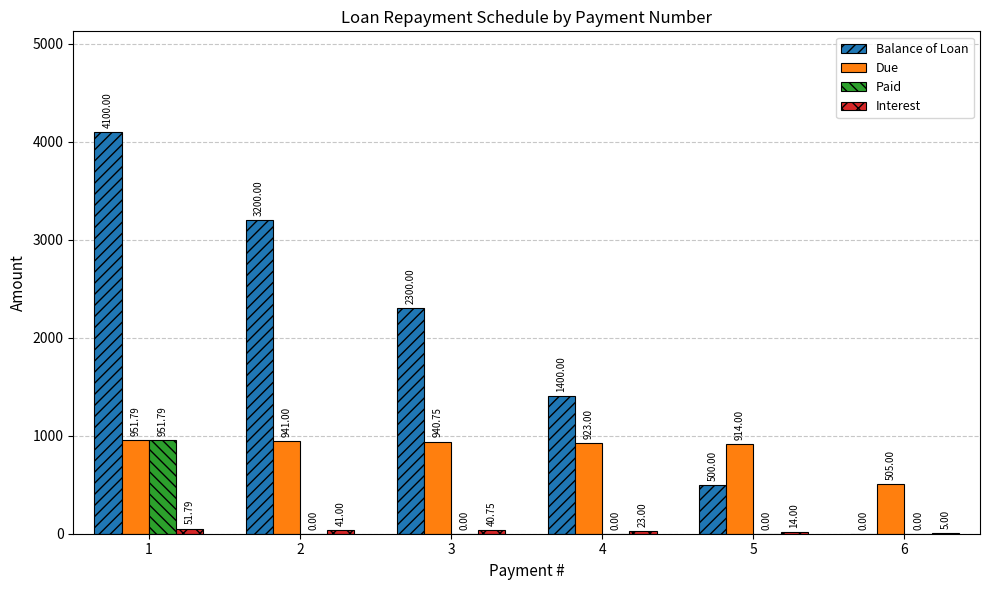

What is the greatest value displayed?

4100.0